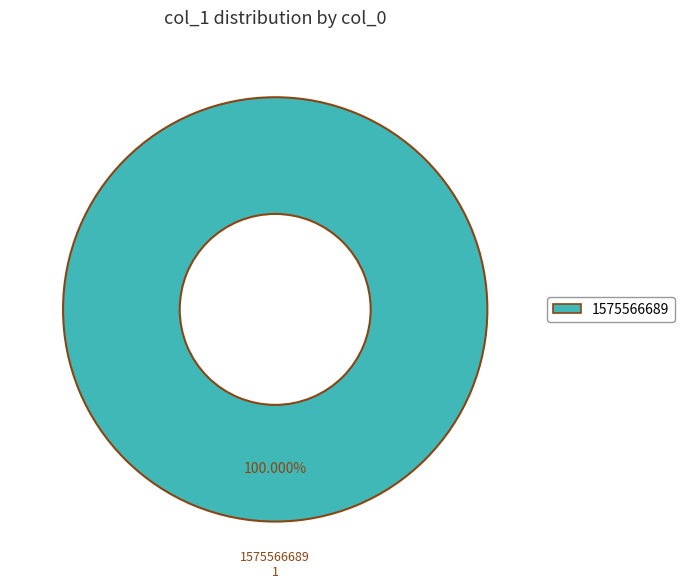

Does any single category account for the majority?

Yes